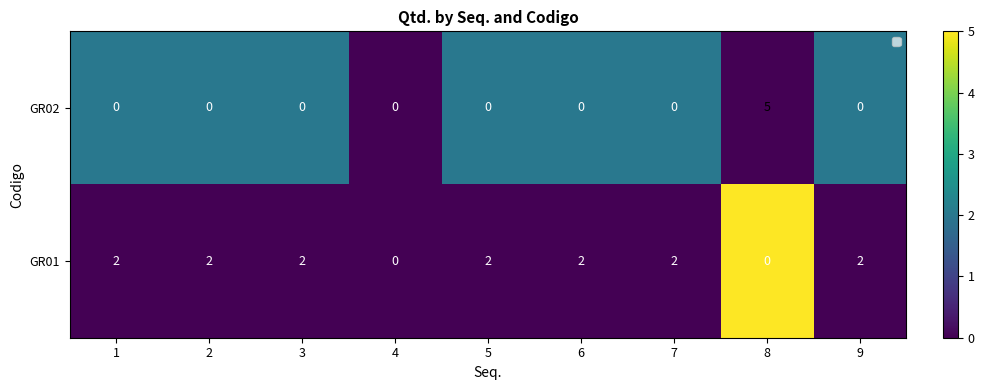

Which series has the largest range (max minus min)?

GR02